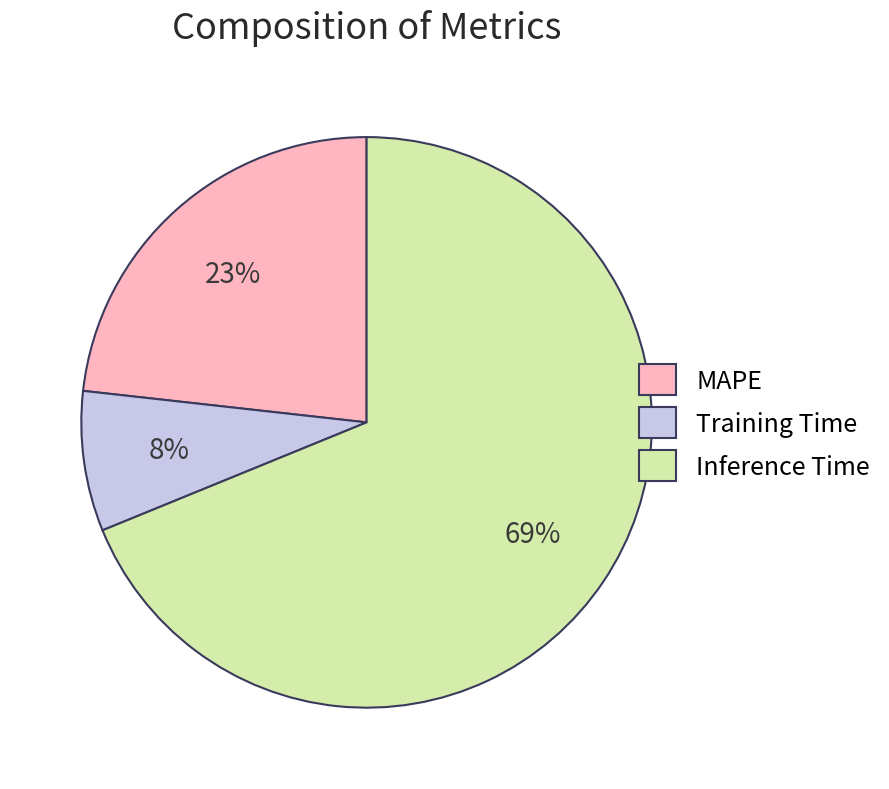

The Inference Time slice represents 69% of the pie. True or false?

True